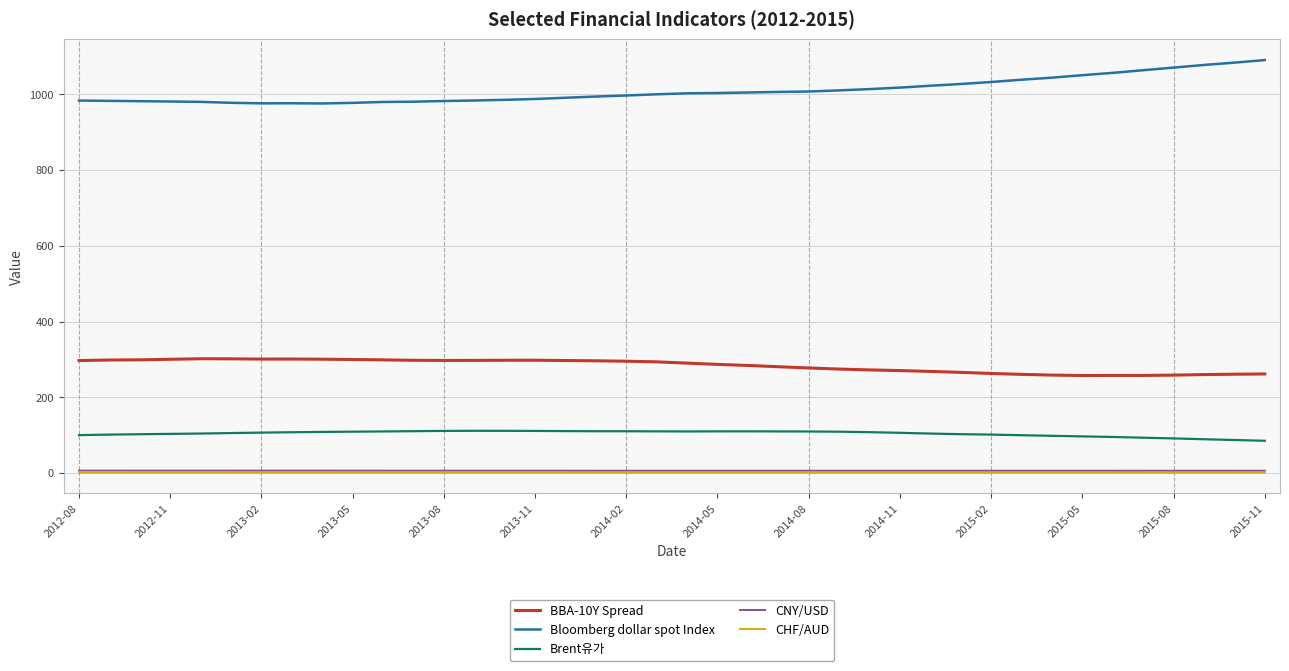

At how many categories does at least one series exceed 729?

40